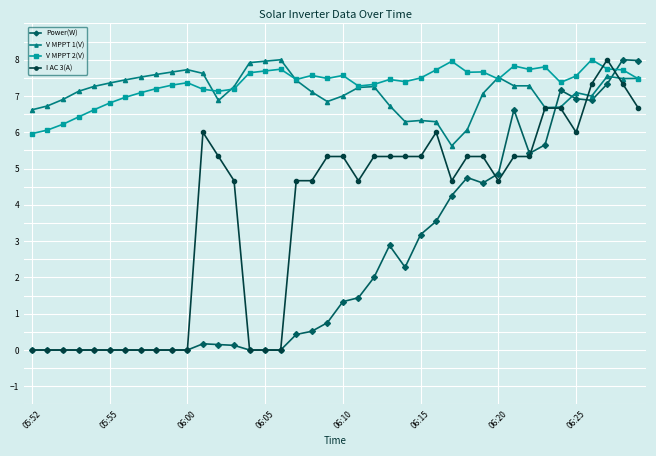

How many lines are shown in the chart?

4